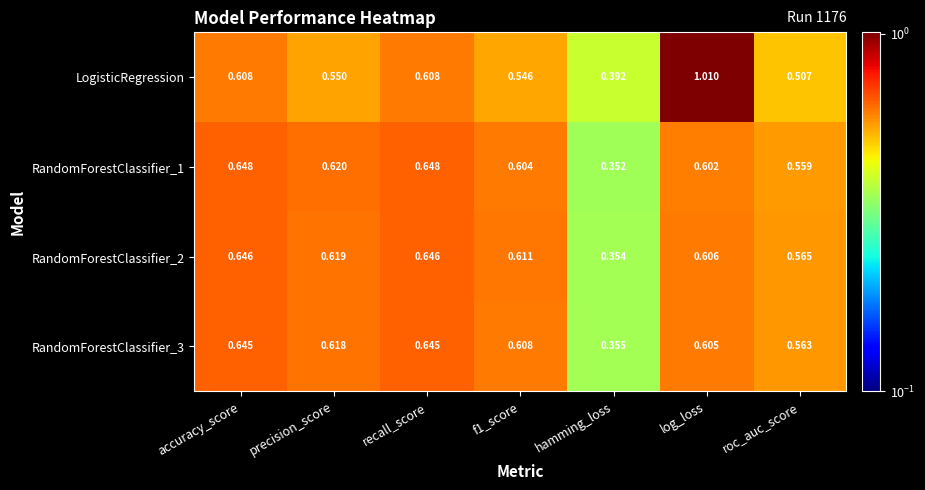

Which series has the widest spread of values?

LogisticRegression